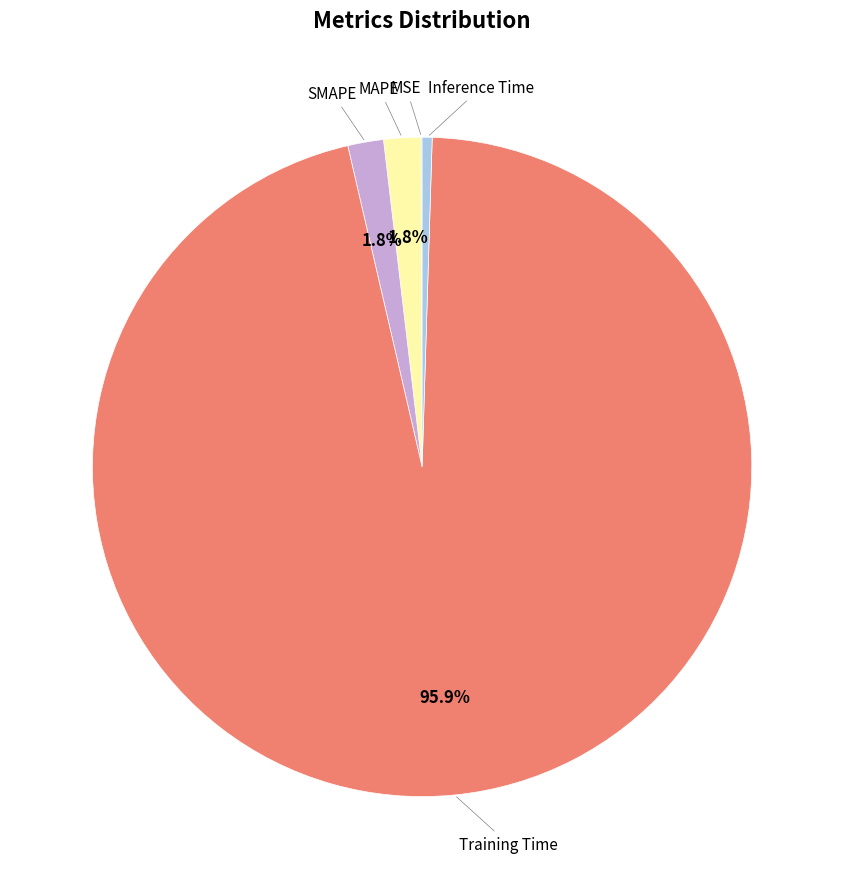

Is there a majority slice in this chart?

Yes